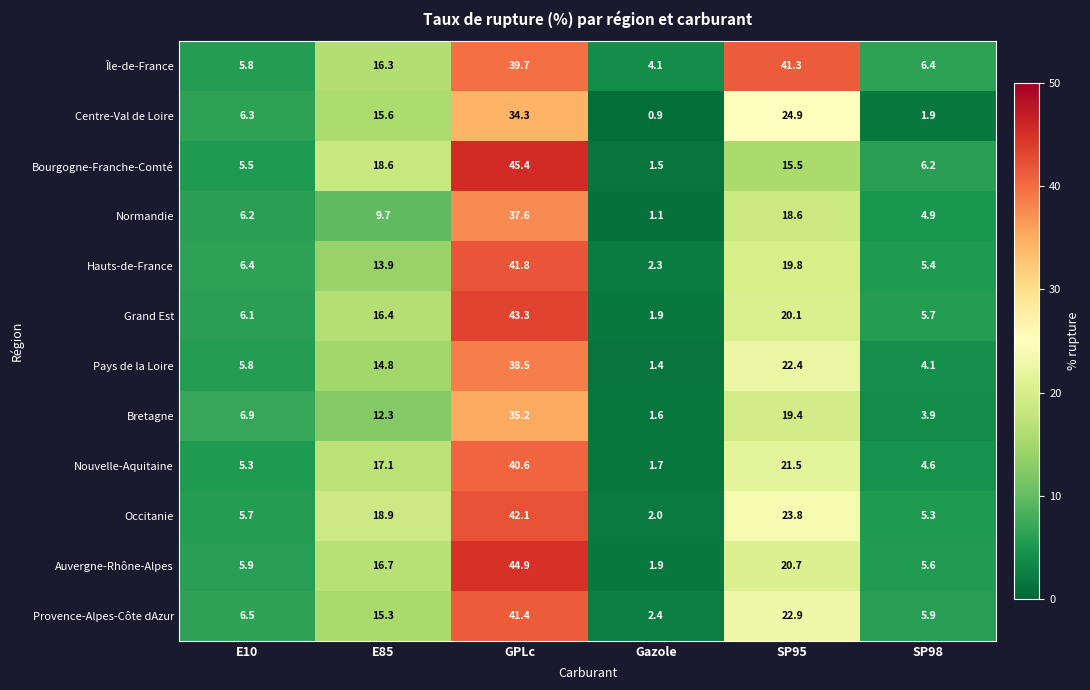

What is the lowest value of the Bourgogne-Franche-Comté series?

1.5